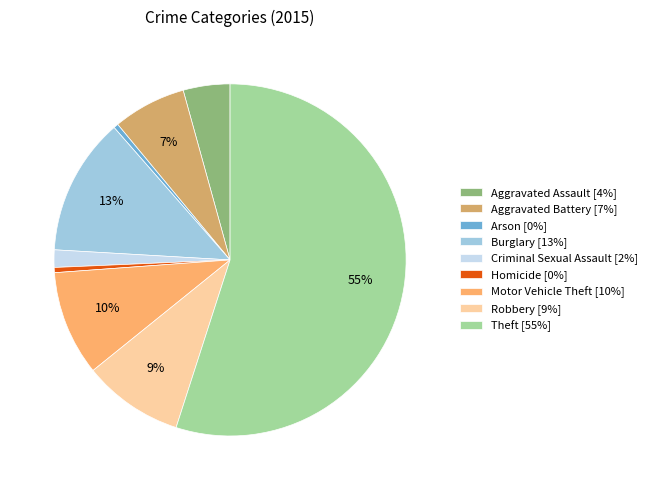

To the nearest percent, what is the difference between the Aggravated Battery and Motor Vehicle Theft slice percentages?

3%